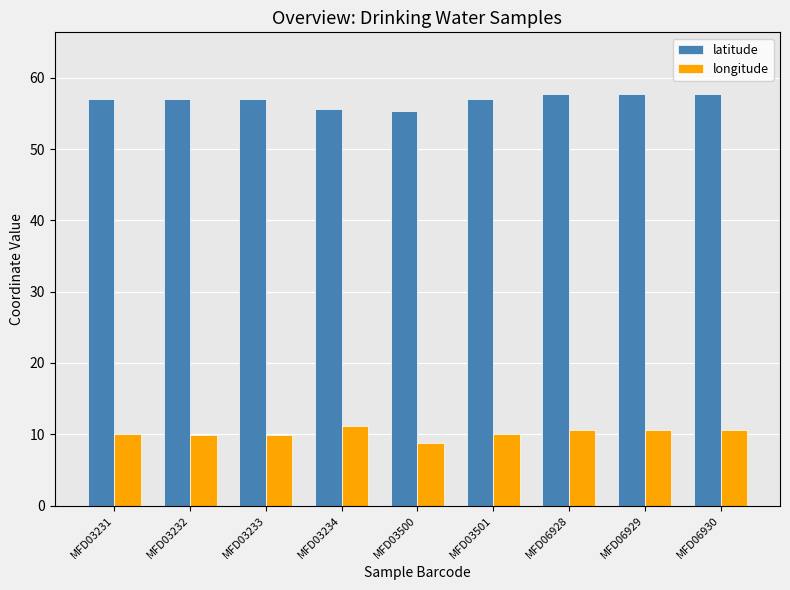

True or false: longitude has a value of 10.5 at MFD06928.

True